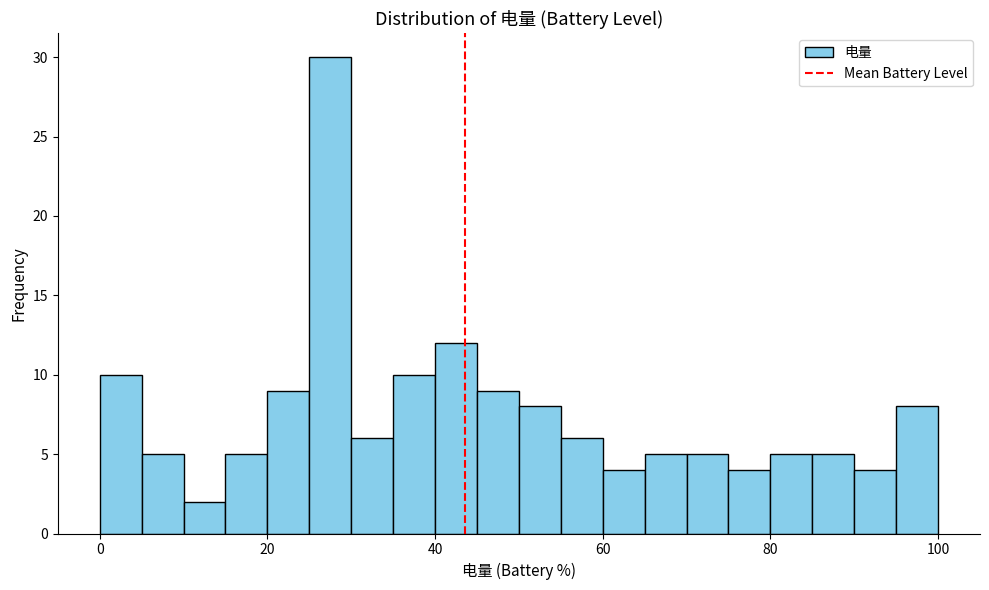

Read against the x-axis, roughly where is the centre of the tallest bar?

28